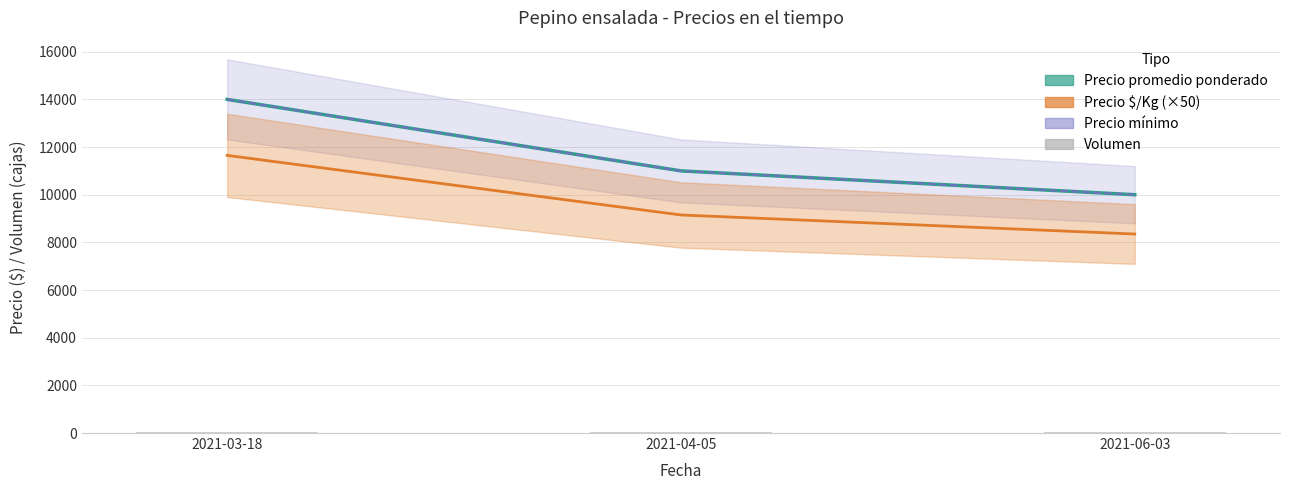

The value of Precio promedio ponderado at 2021-04-05 is 11000. True or false?

True